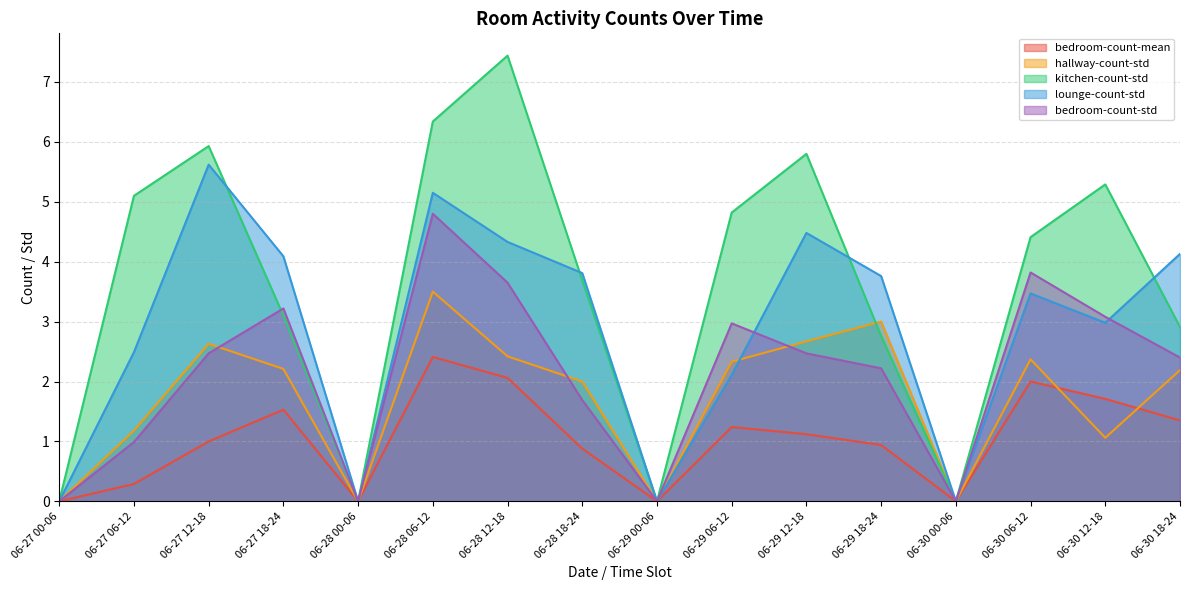

At which label is bedroom-count-std closest to 2?

06-29 18-24